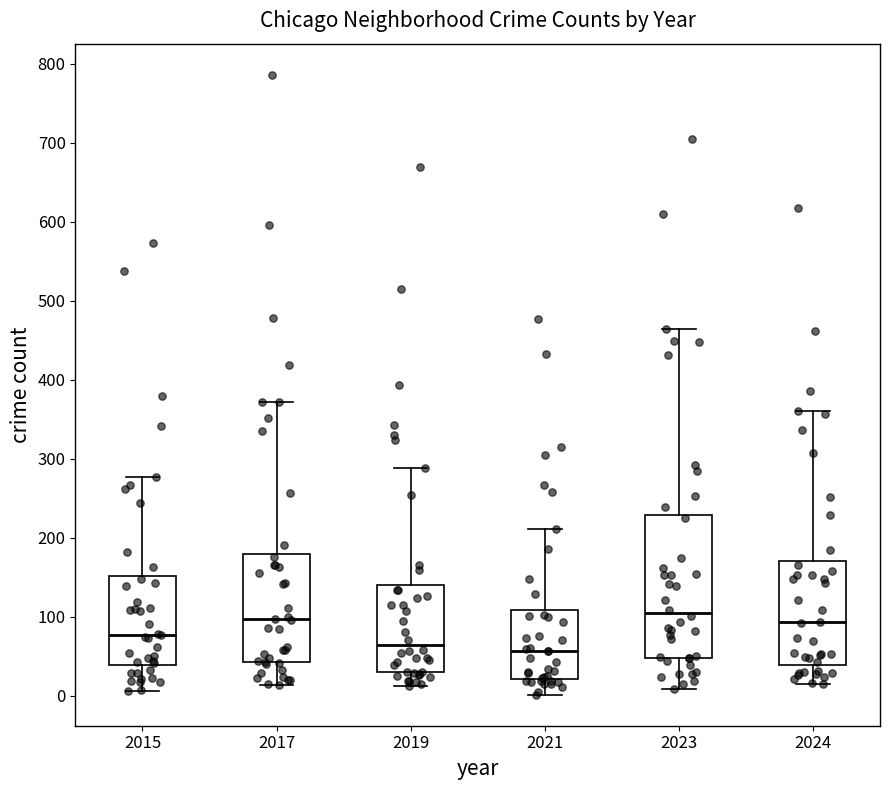

Which box is the tallest, from its lower edge to its upper edge?

2023